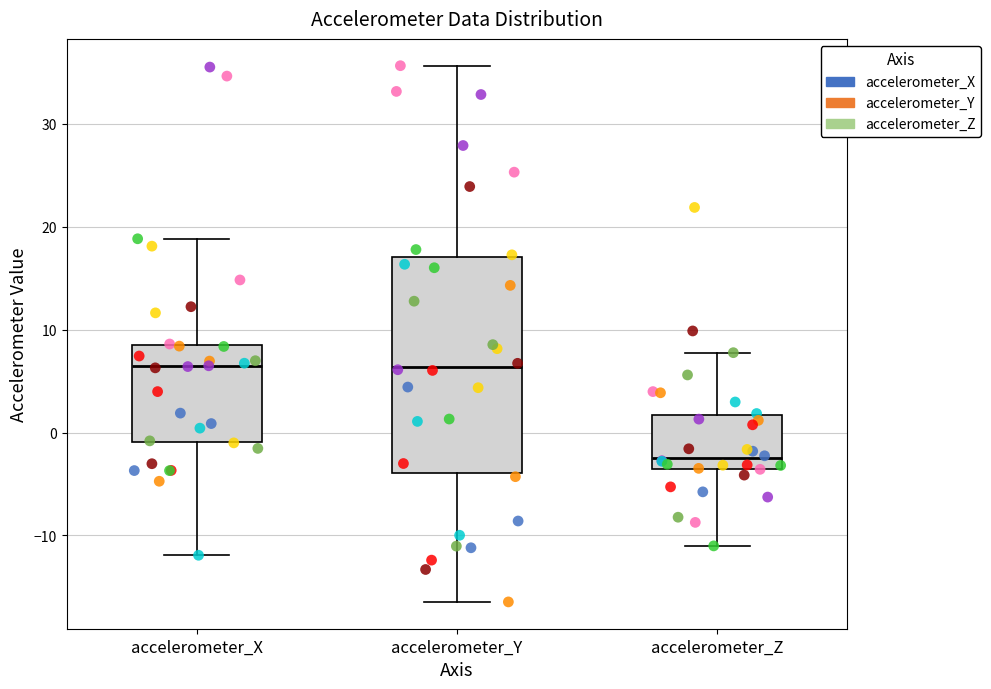

Reading left to right, read every box against the y-axis: the position of its median line, the range the box covers, and the ends of its whiskers. The values are not printed on the chart, so give them approximately, as read against the axis.

accelerometer_X: median 6, box -1 to 9, whiskers -12 to 19
accelerometer_Y: median 6, box -4 to 17, whiskers -16 to 36
accelerometer_Z: median -3, box -4 to 2, whiskers -11 to 8